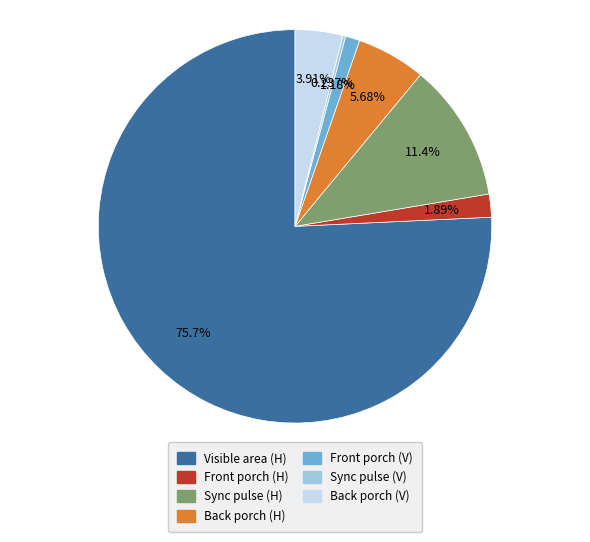

Do Front porch (H) and Back porch (H) together represent more than half of the pie?

No